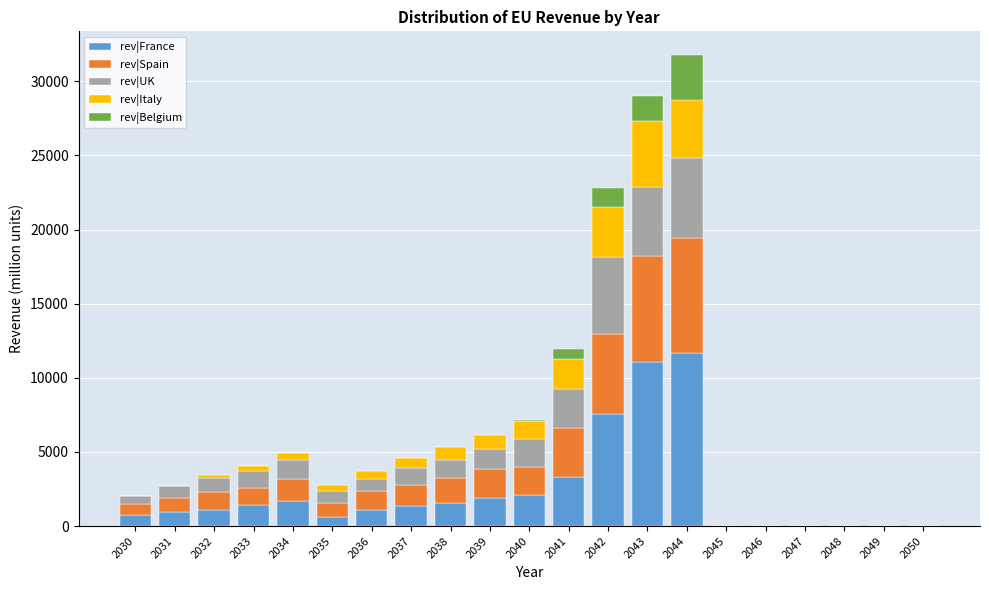

What is the total value across all series at 2044?

31780.2